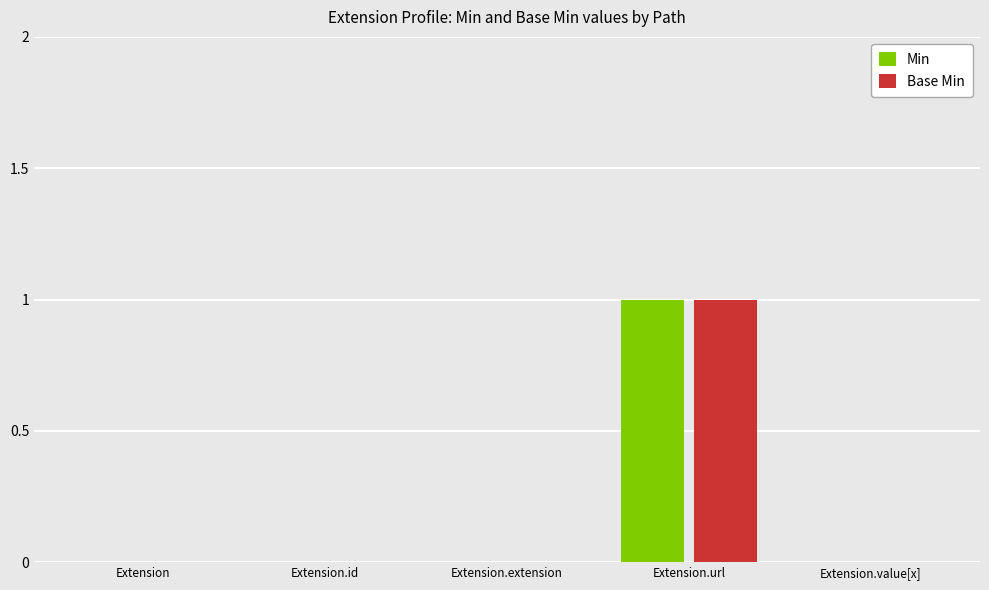

Which category has the highest value across all series?

Extension.url